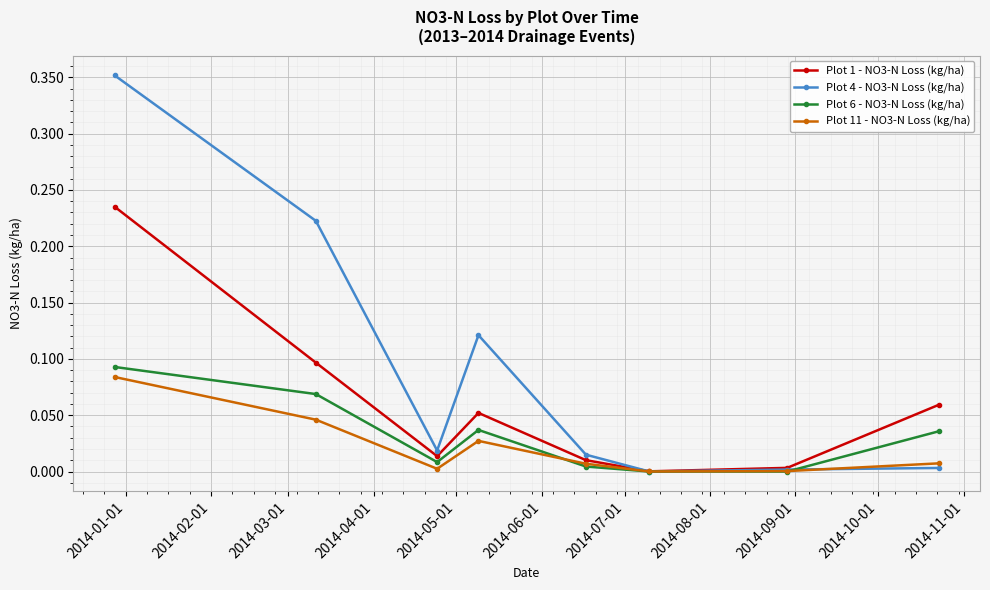

Which series has the largest total across all categories?

Plot 4 - NO3-N Loss (kg/ha)